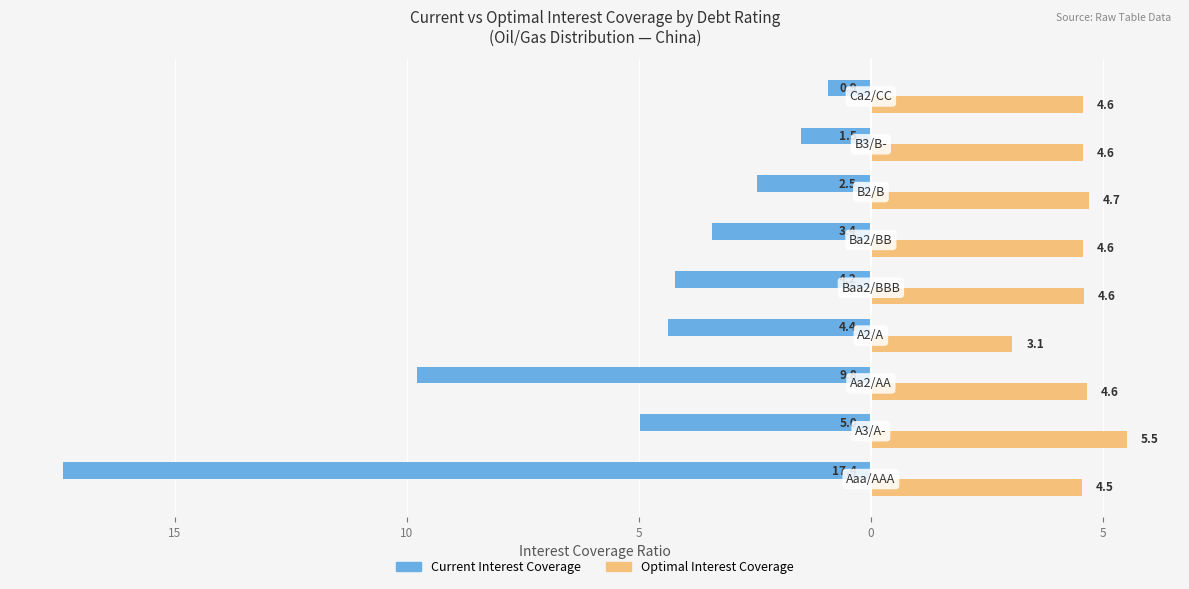

What is the difference between the maximum and minimum values in the Optimal Interest Coverage series?

2.5